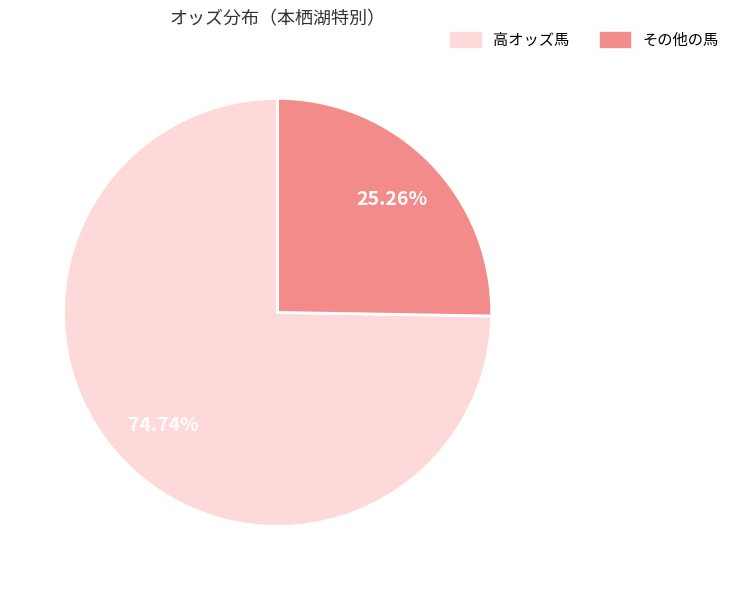

How many slices are in this pie chart?

2